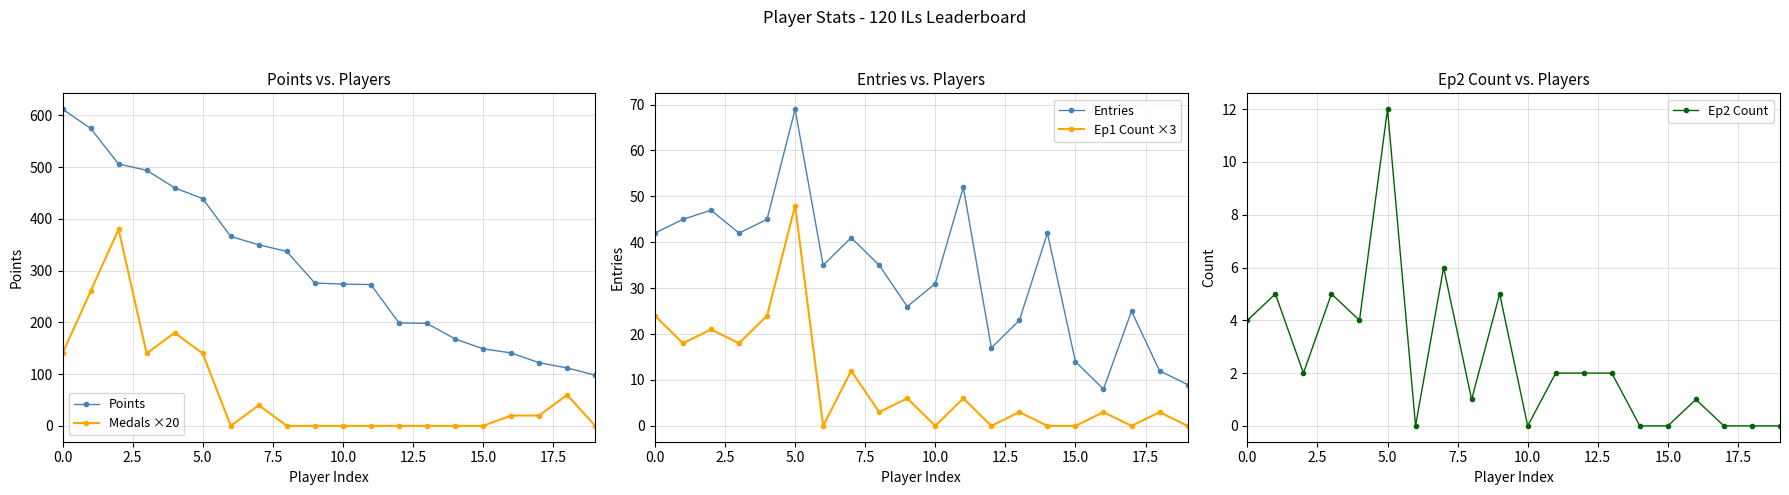

What is the value of the Entries point at the 13th from the left?

17